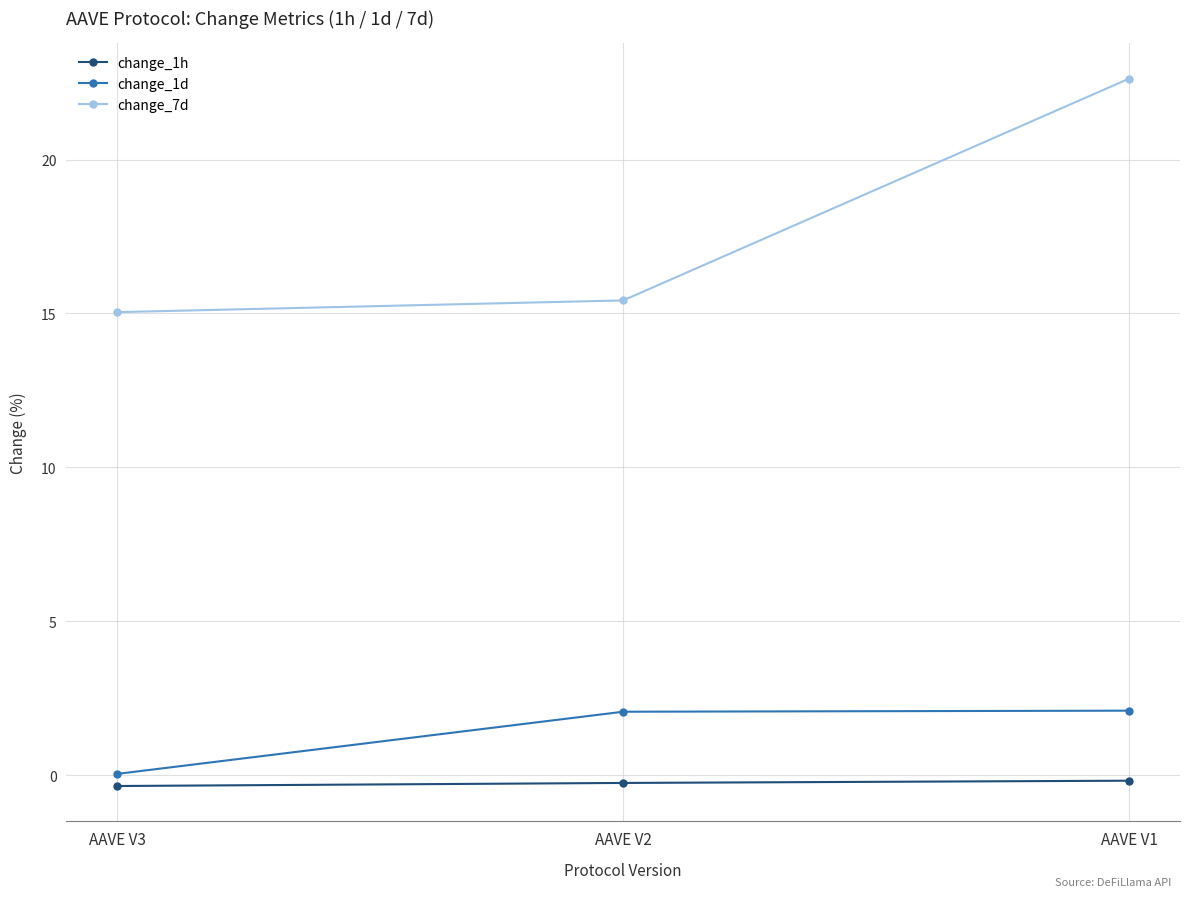

List the series in order of their peak value, lowest first.

change_1h, change_1d, change_7d